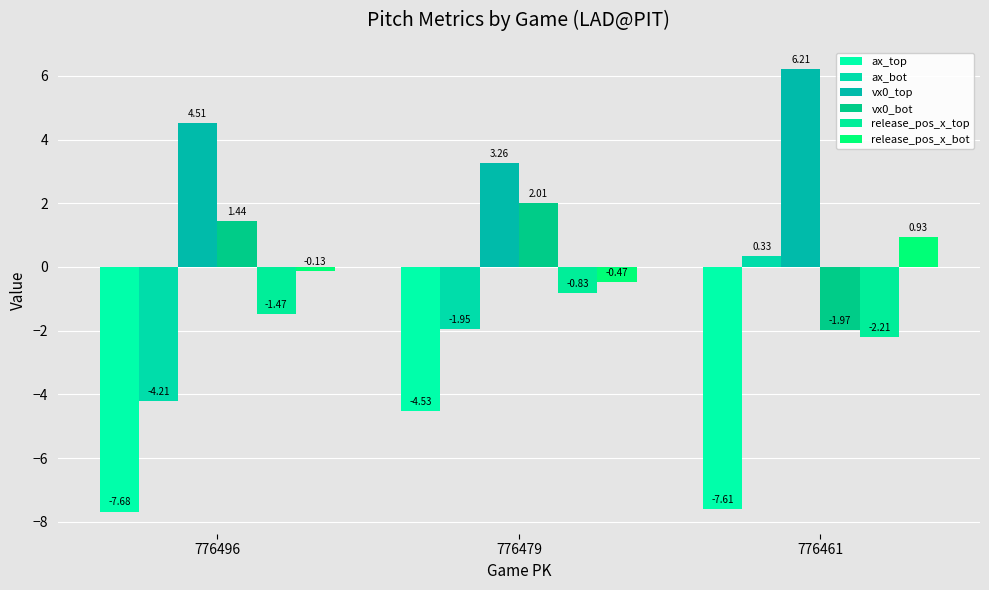

Rank the categories by release_pos_x_top value from lowest to highest.

776461, 776496, 776479